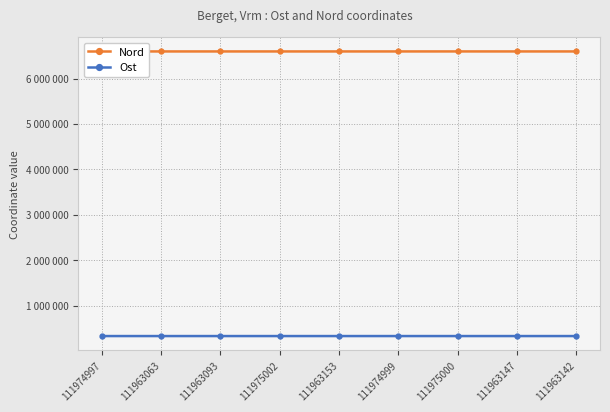

What is the sum of the Ost values at 111963093 and 111974997?

658265